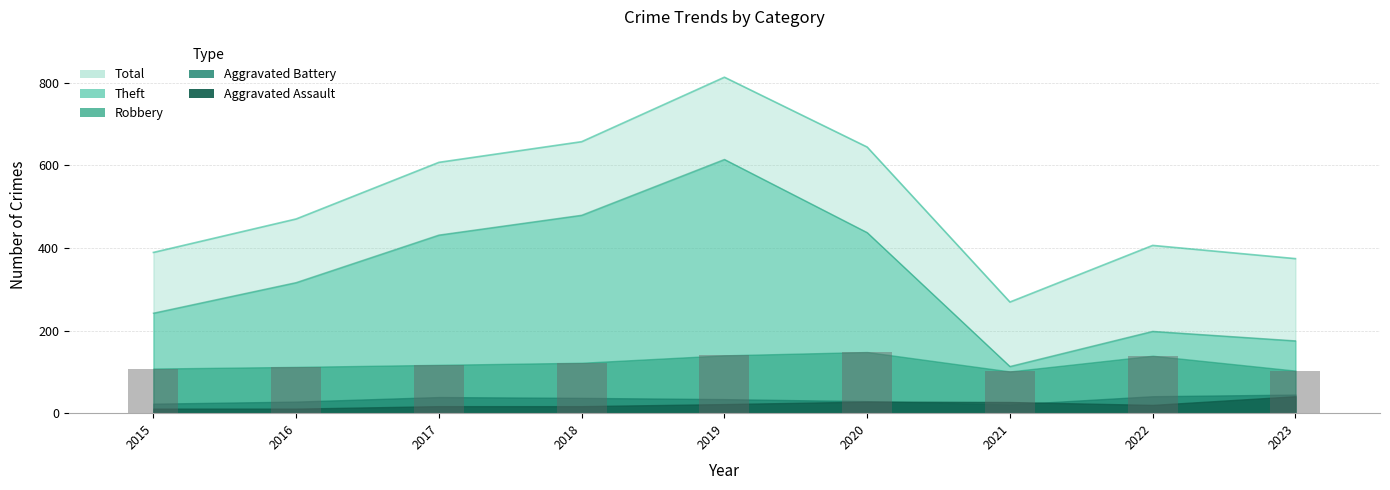

How many bars are there in total?

9